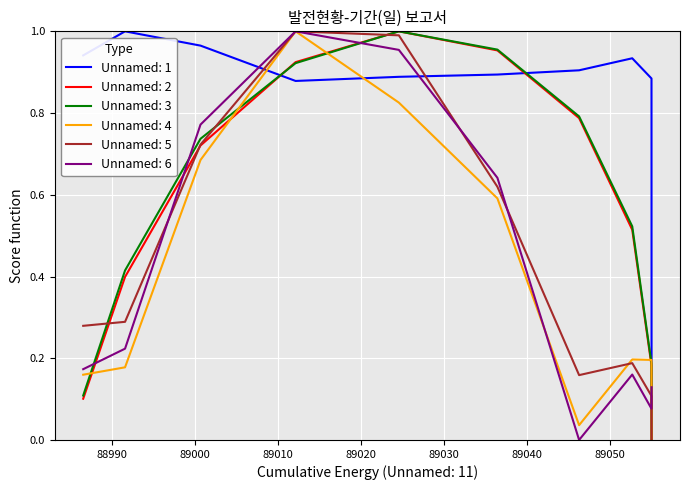

Which series has the largest total across all categories?

Unnamed: 1